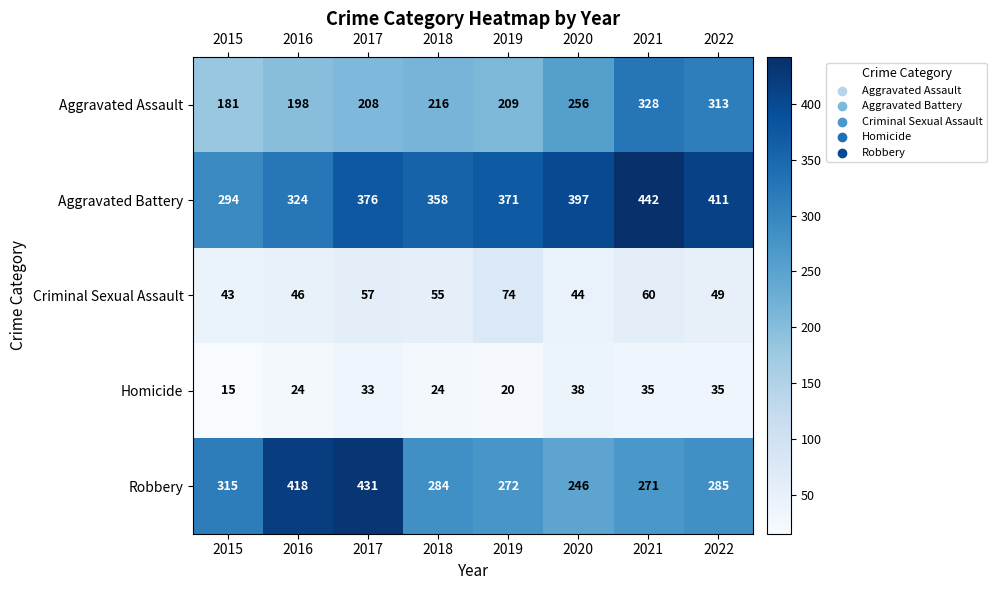

Which series changed the most between 2018 and 2020?

Aggravated Assault